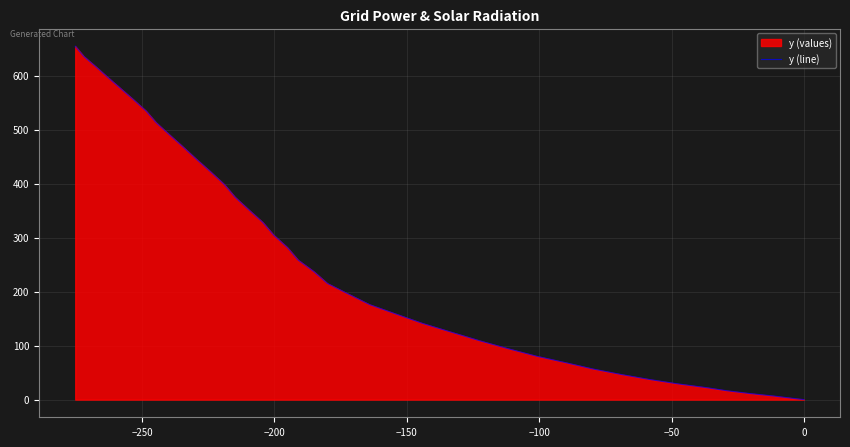

How many lines are shown in the chart?

1